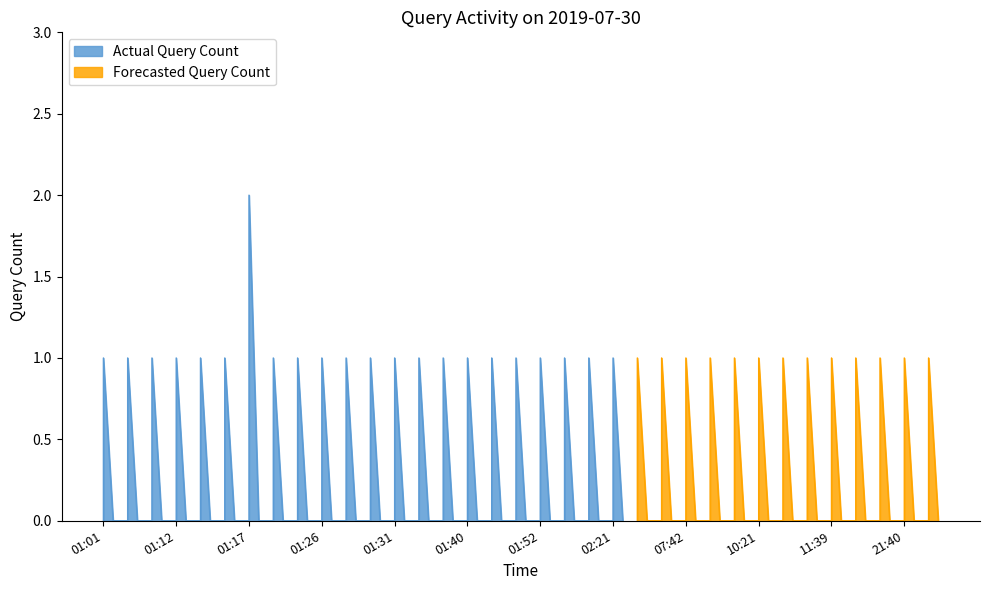

Where is the data nearest to the value 1?

01:01